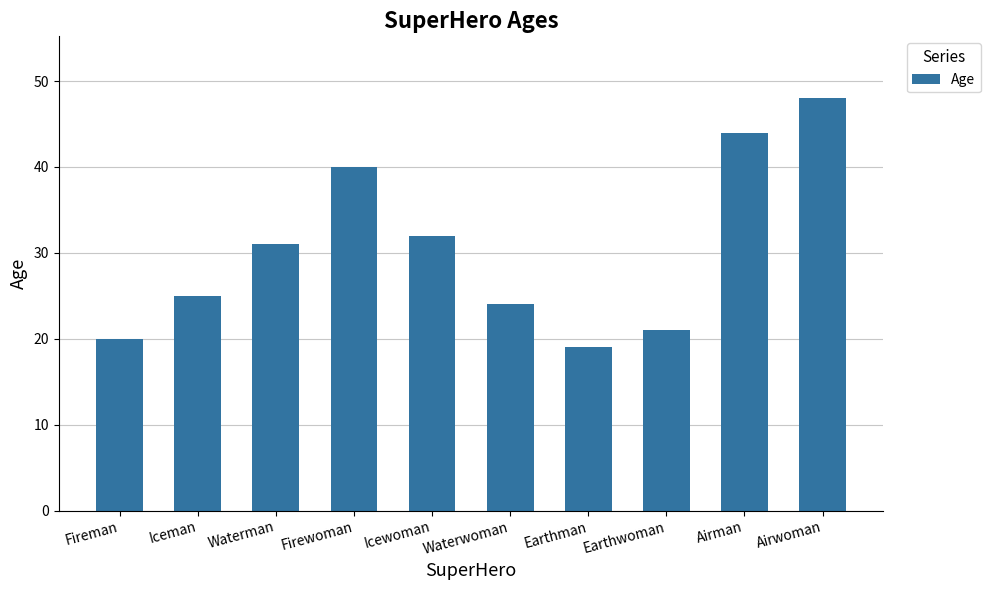

What is the label of the 3rd bar from the right?

Earthwoman